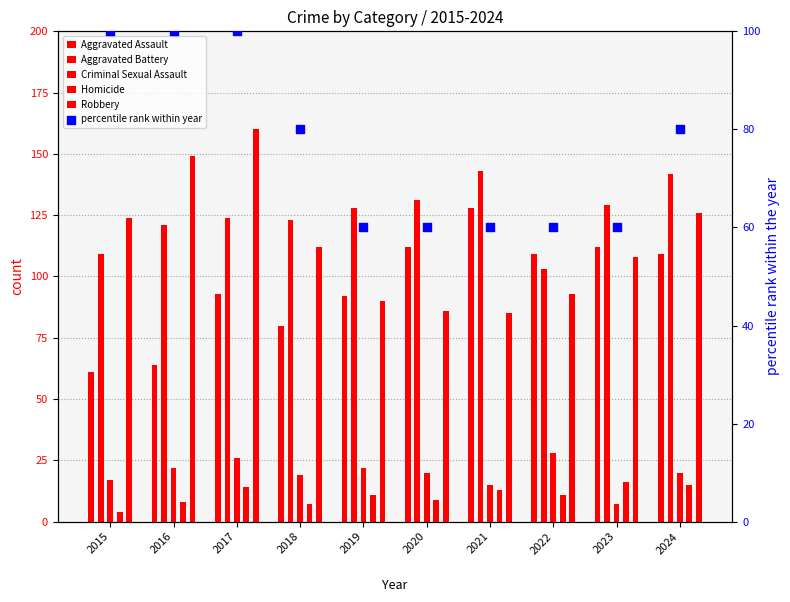

Is the value of Homicide at 2015 greater than the value of Aggravated Battery at 2021?

No